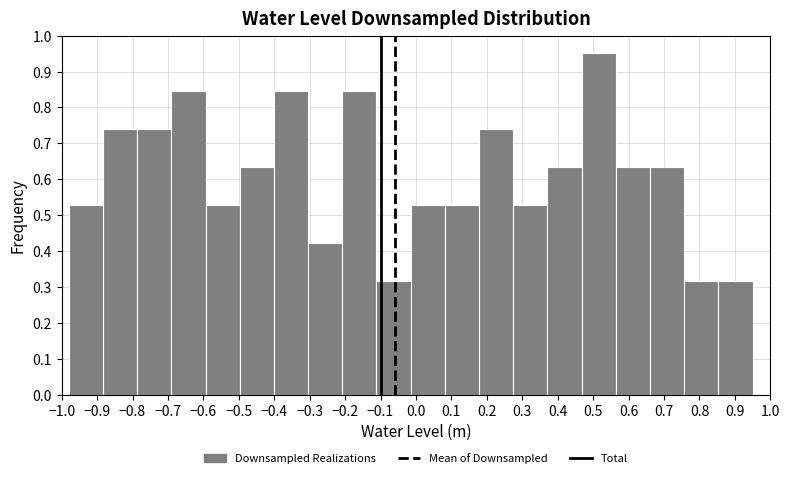

How tall is the bar that spans 0.66 to 0.76 on the x-axis? Neither the bar edges nor the heights are printed on the chart, so give them approximately, as read against the axes.

0.63